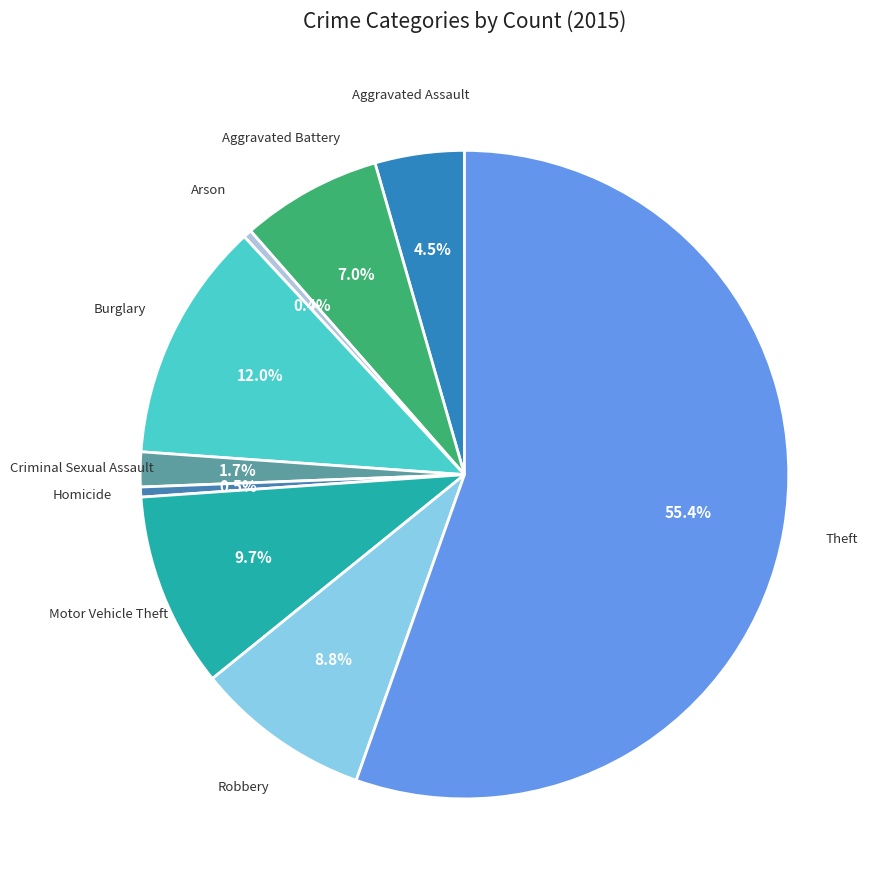

To the nearest percent, what portion does Burglary represent?

12%